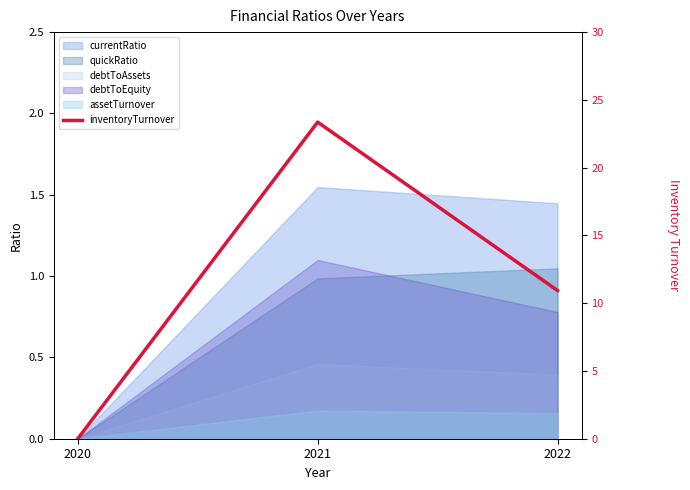

How many values are above zero?

2